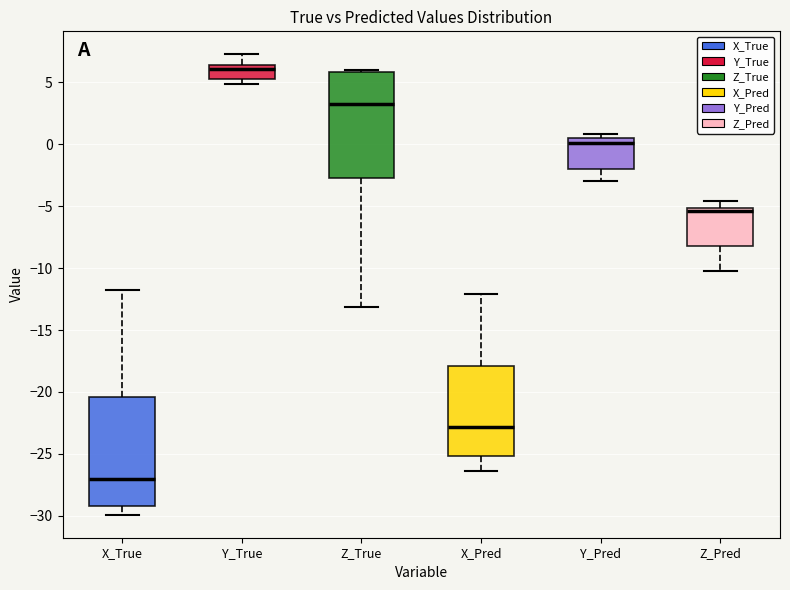

Reading left to right, transcribe this box plot: for each box, give where its median line is, the range the box spans, and where its two whiskers end, as read against the y-axis. The values are not printed on the chart, so give them approximately, as read against the axis.

X_True: median -27.0, box -29.0 to -20.5, whiskers -30.0 to -12.0
Y_True: median 6.0, box 5.0 to 6.5, whiskers 5.0 (just below the box's lower edge) to 7.5
Z_True: median 3.0, box -2.5 to 6.0, whiskers -13.0 to 6.0 (just above the box's upper edge)
X_Pred: median -23.0, box -25.0 to -18.0, whiskers -26.5 to -12.0
Y_Pred: median 0.0, box -2.0 to 0.5, whiskers -3.0 to 1.0
Z_Pred: median -5.5, box -8.0 to -5.0, whiskers -10.5 to -4.5